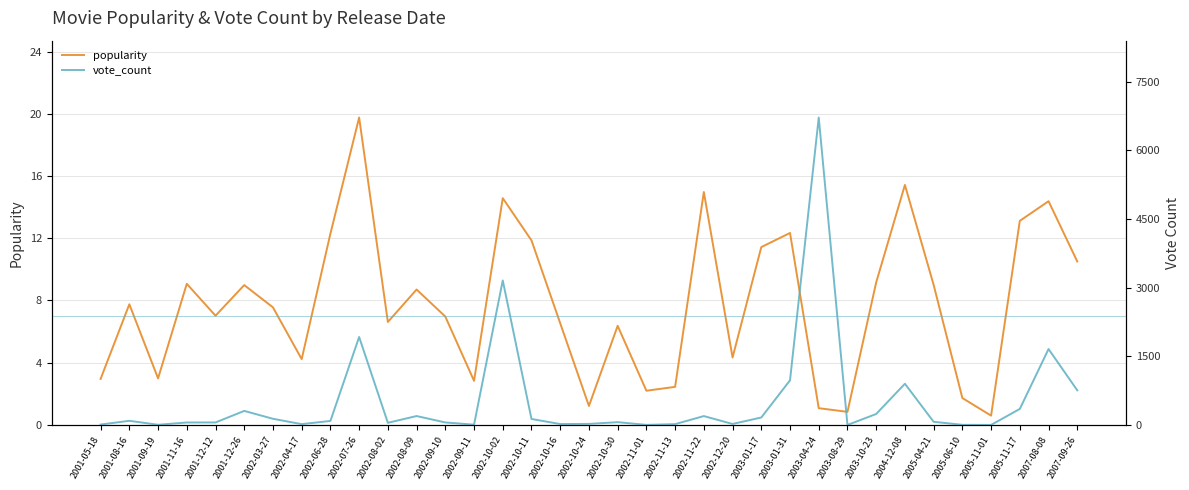

True or false: popularity and vote_count cross at least once.

True